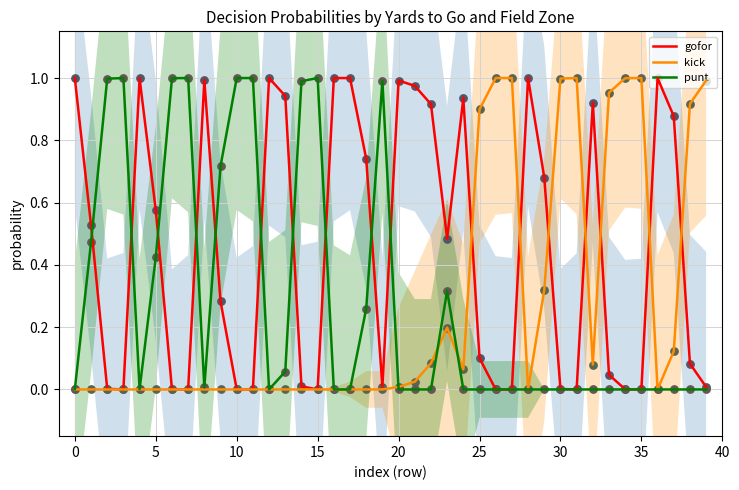

At how many categories does at least one series exceed 0?

40